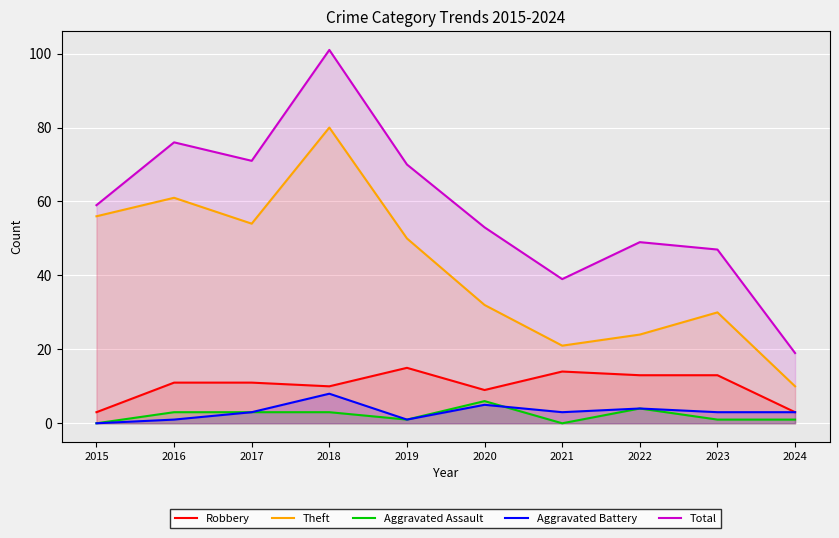

How many lines are shown in the chart?

5